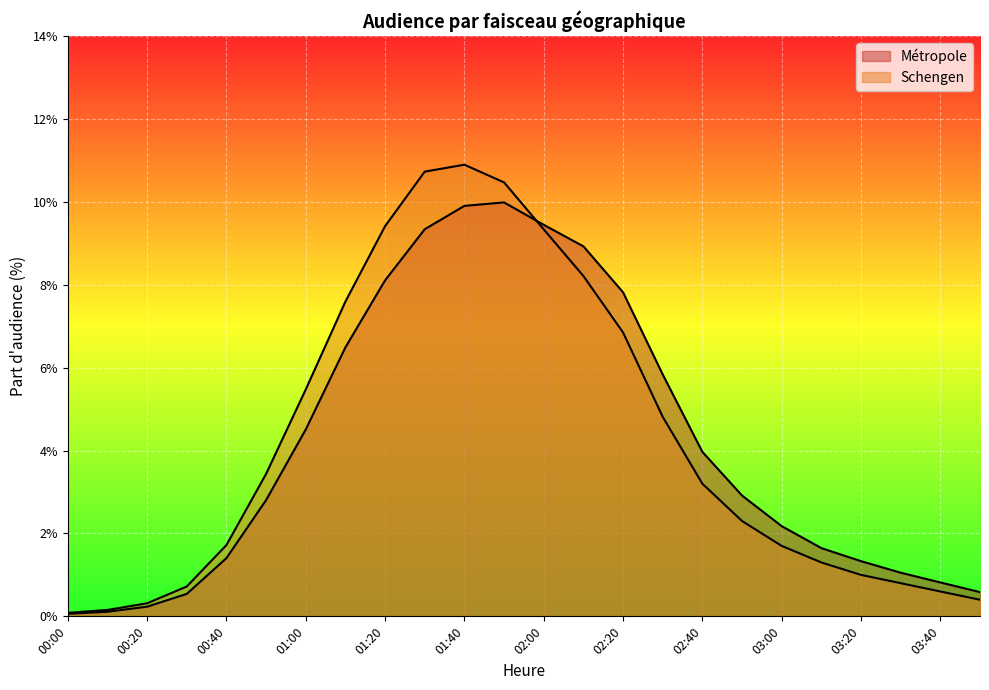

Which category has the lowest value in the Schengen series?

00:00